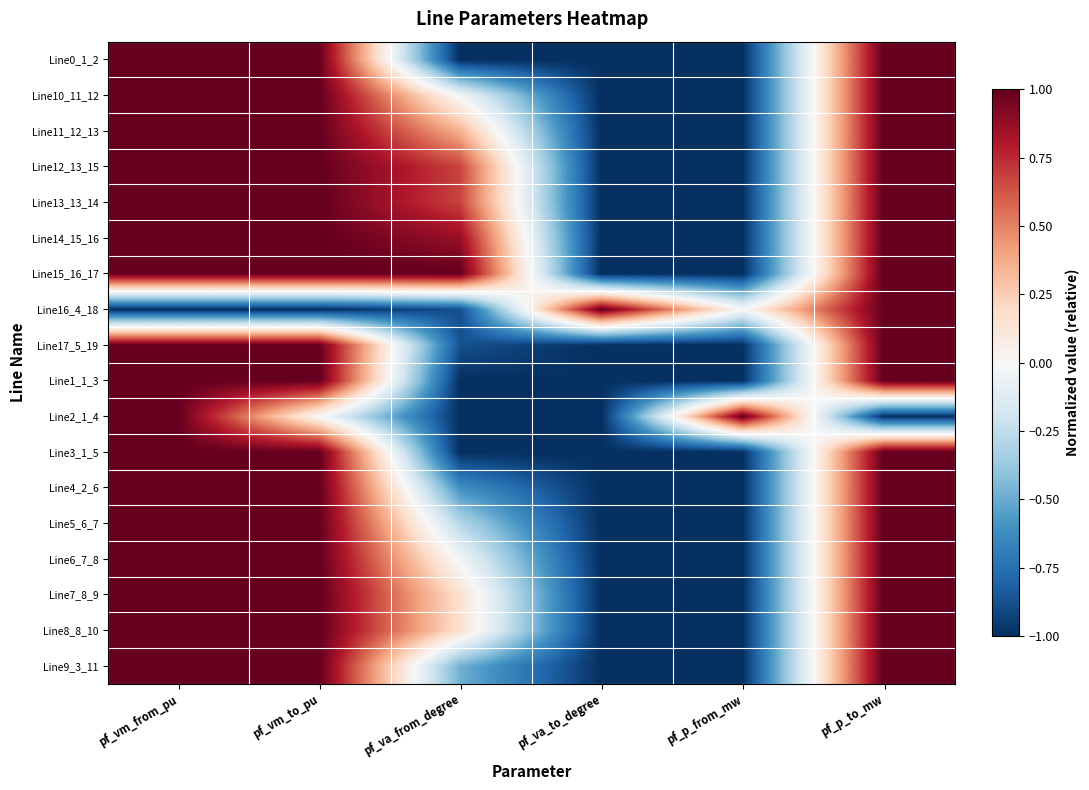

Rank the series by their maximum value, from lowest to highest.

Line0_1_2, Line10_11_12, Line11_12_13, Line12_13_15, Line13_13_14, Line14_15_16, Line15_16_17, Line16_4_18, Line17_5_19, Line1_1_3, Line2_1_4, Line3_1_5, Line4_2_6, Line5_6_7, Line6_7_8, Line7_8_9, Line8_8_10, Line9_3_11